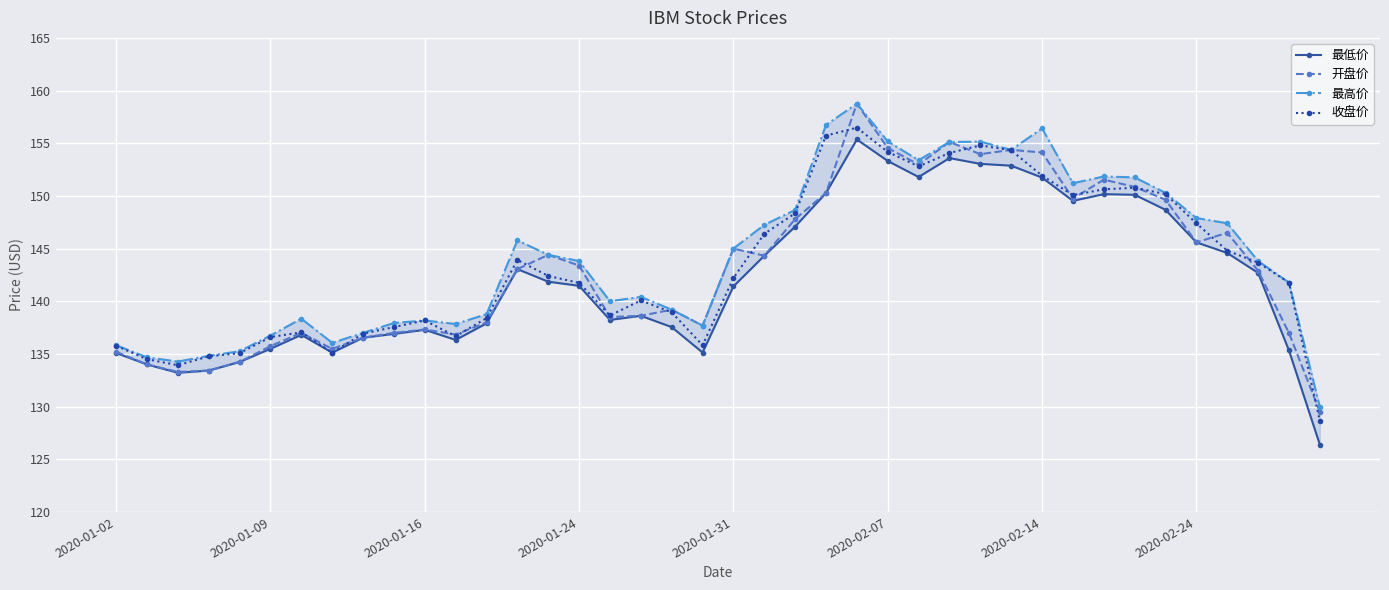

True or false: 收盘价 has more than 2 interior local peaks.

True